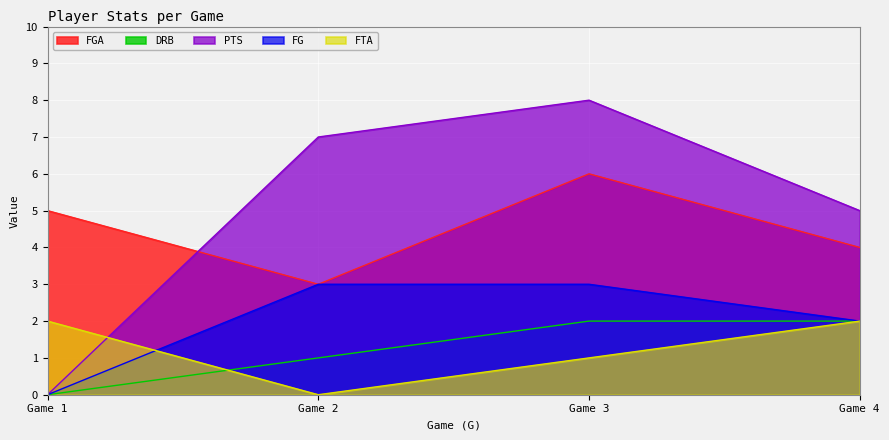

Is the value of PTS at Game 4 greater than the value of FTA at Game 4?

Yes